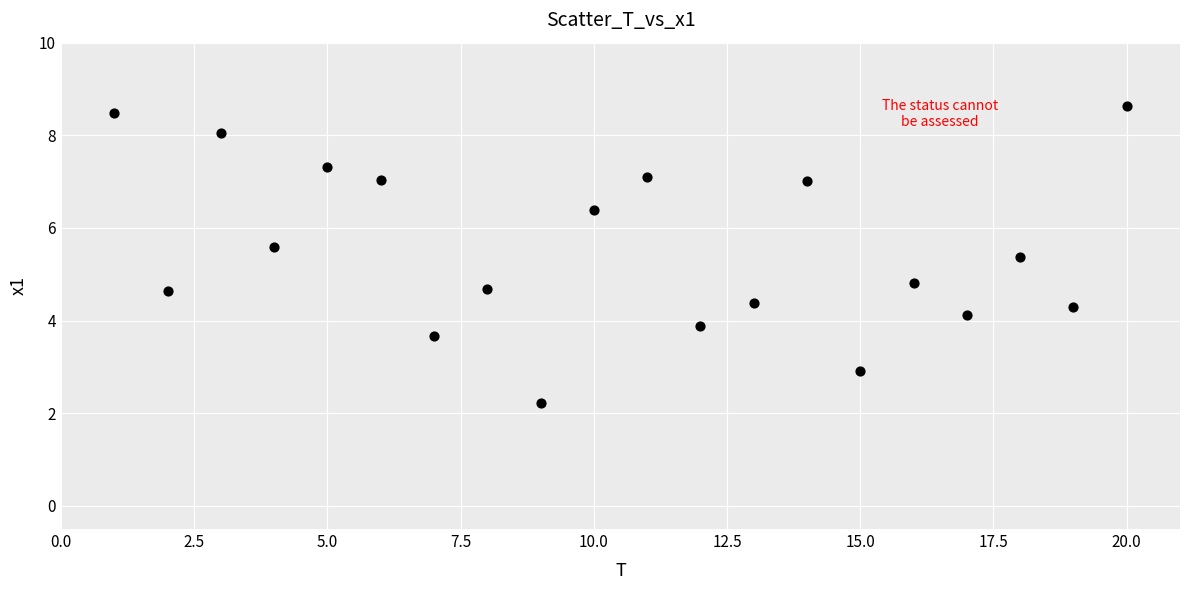

What Y value in the scatter plot is closest to 5?

4.8